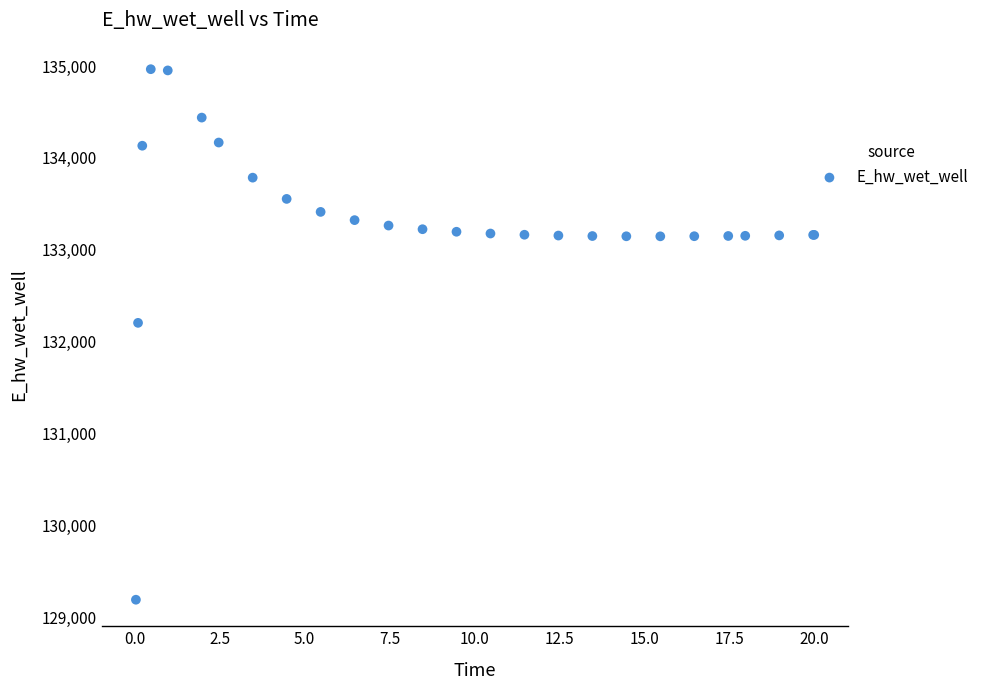

What Y value in the scatter plot is closest to 132080?

132206.9